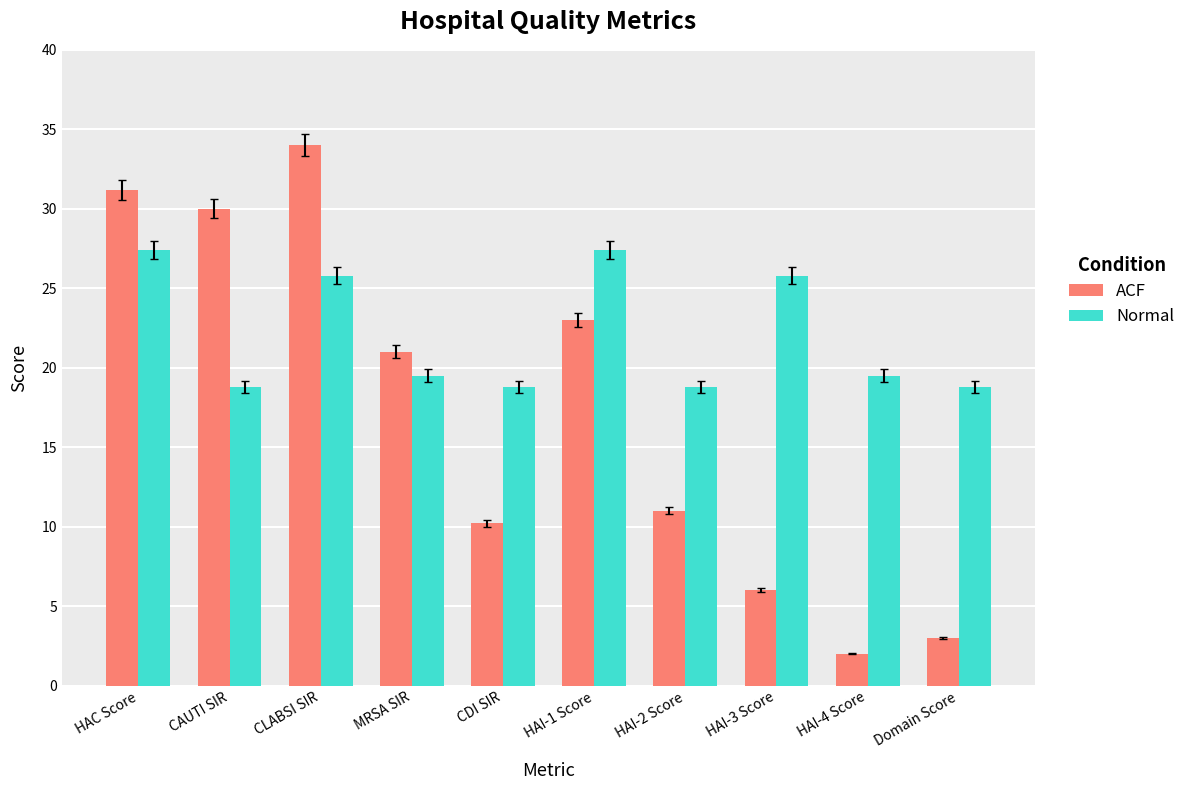

Reading left to right, what are all the values shown in this chart?

ACF: HAC Score=31.2	CAUTI SIR=30.0	CLABSI SIR=34.0	MRSA SIR=21.0	CDI SIR=10.2	HAI-1 Score=23.0	HAI-2 Score=11.0	HAI-3 Score=6.0	HAI-4 Score=2.0	Domain Score=3.0
Normal: HAC Score=27.4	CAUTI SIR=18.8	CLABSI SIR=25.8	MRSA SIR=19.5	CDI SIR=18.8	HAI-1 Score=27.4	HAI-2 Score=18.8	HAI-3 Score=25.8	HAI-4 Score=19.5	Domain Score=18.8